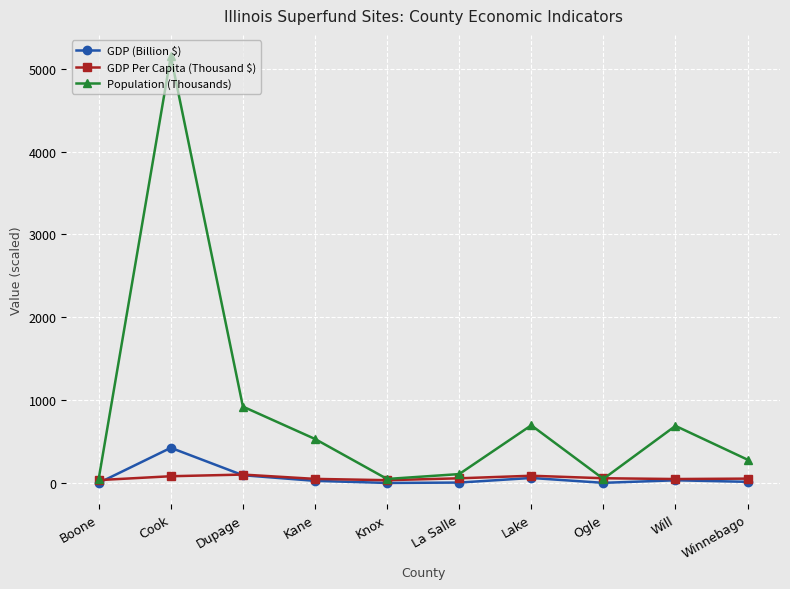

In Population (Thousands), how many points are higher than both neighbors (excluding endpoints)?

3